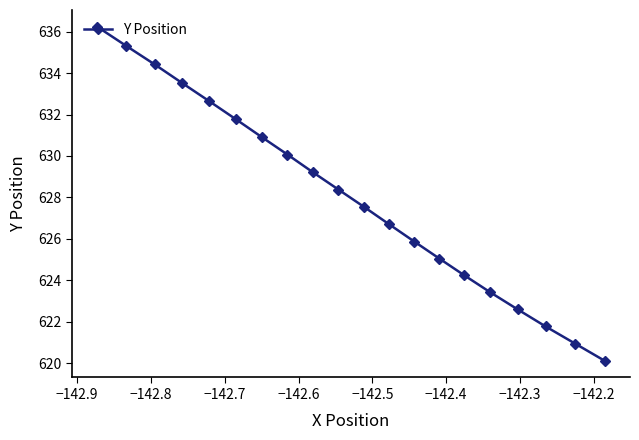

What is the greatest value displayed?

636.2